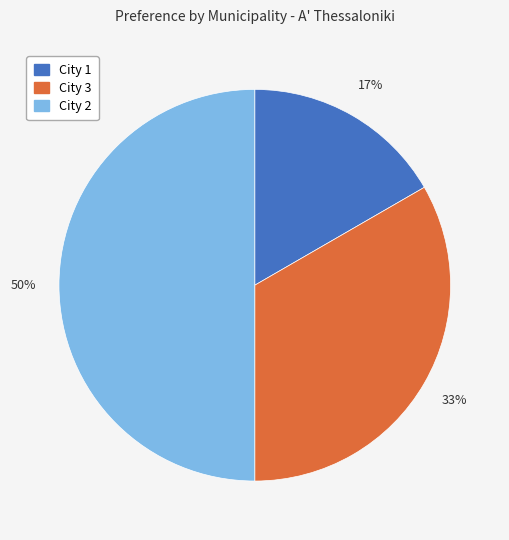

The City 2 slice represents 50% of the pie. True or false?

True